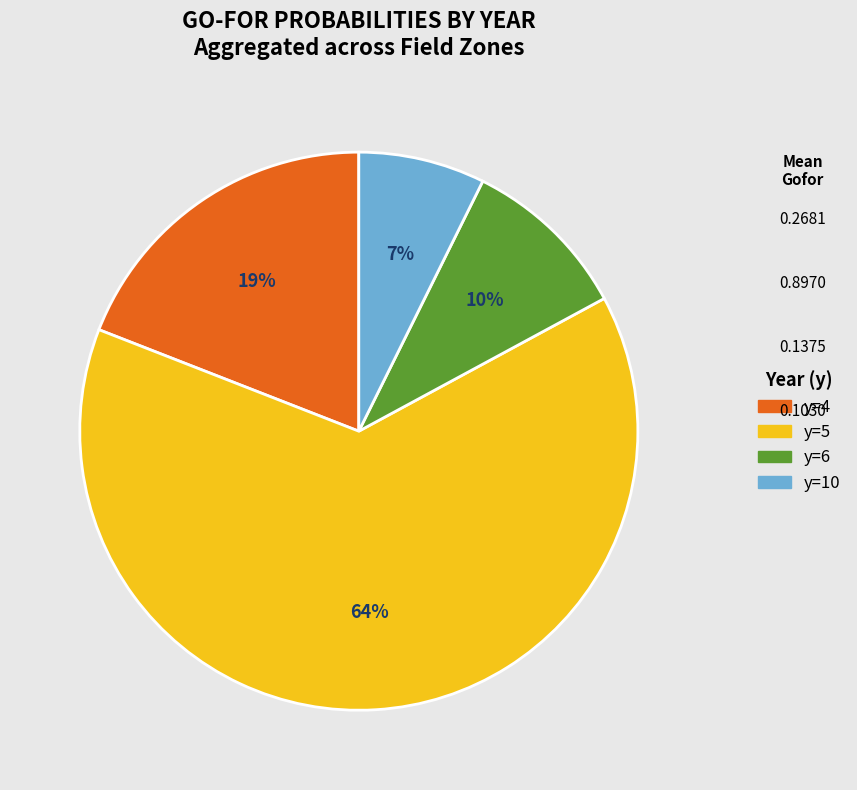

Which category has the smallest portion of the pie?

y=10